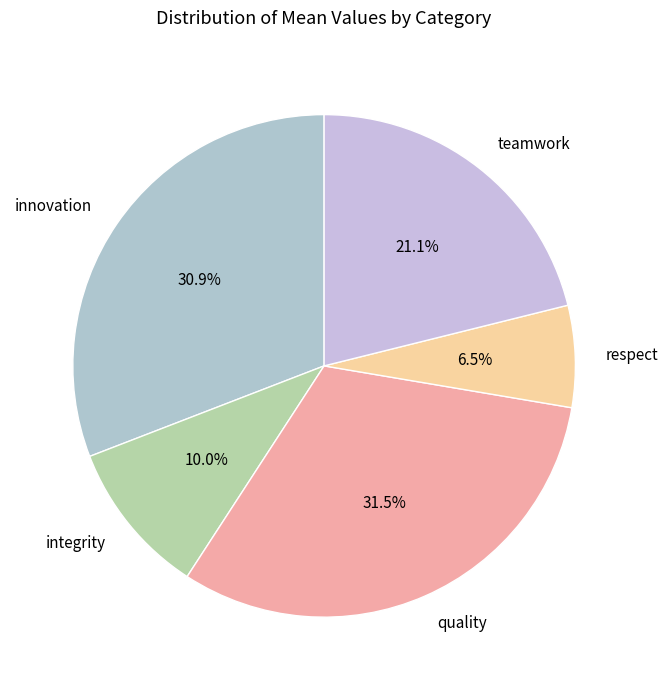

Rank the categories by value from lowest to highest.

respect, integrity, teamwork, innovation, quality